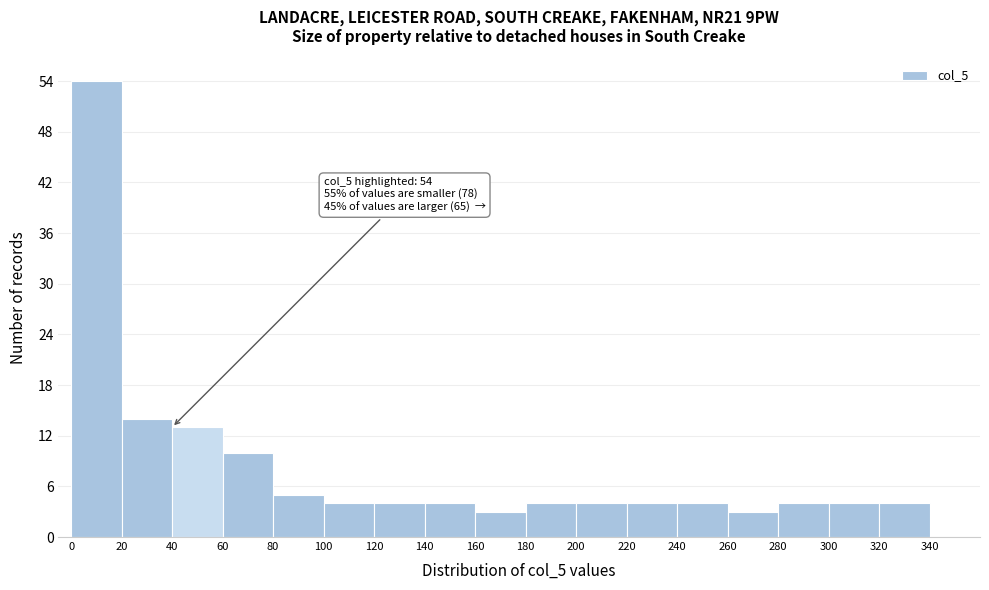

Which range on the x-axis has the tallest bar?

0 to 20